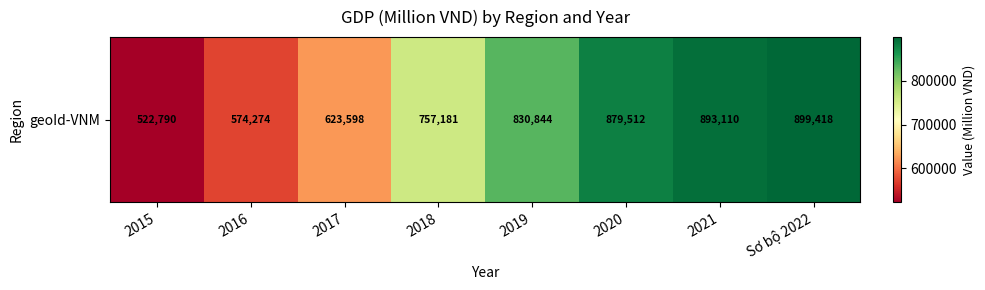

The chart shows a value of 516962.0 at 2021. True or false?

False